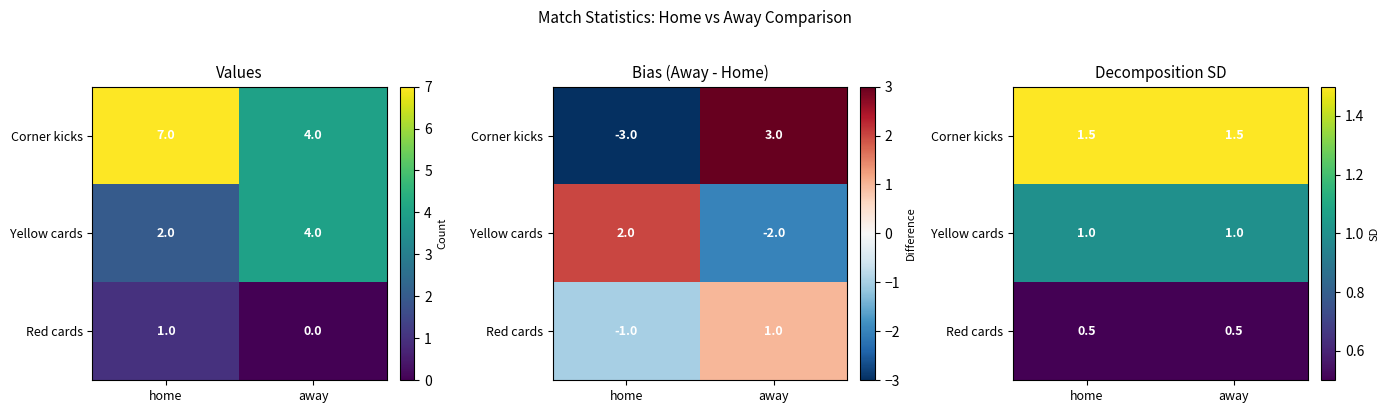

At which category is the sum across all series the highest?

home